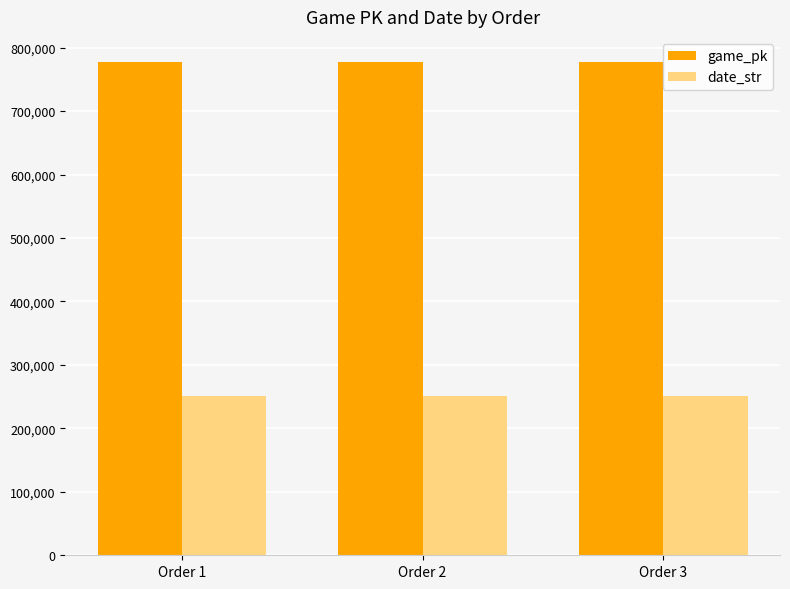

Rank the series by their average value, from highest to lowest.

game_pk, date_str